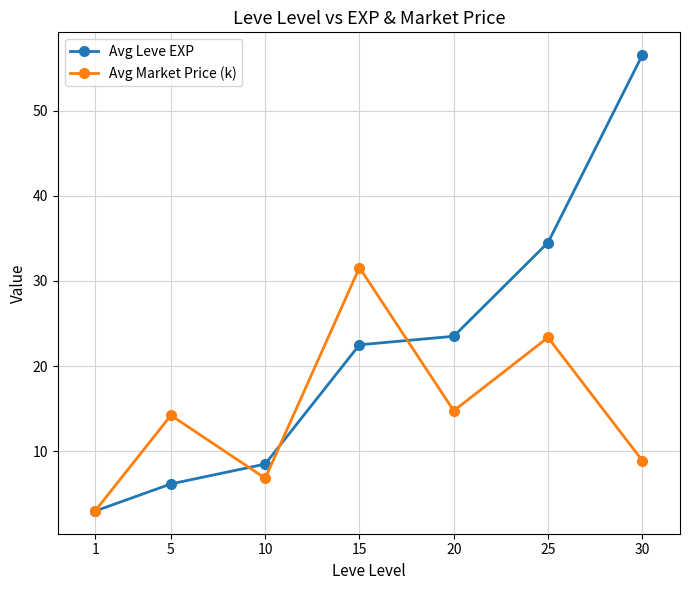

What is the value of the Avg Leve EXP point at the 7th from the left?

56.5